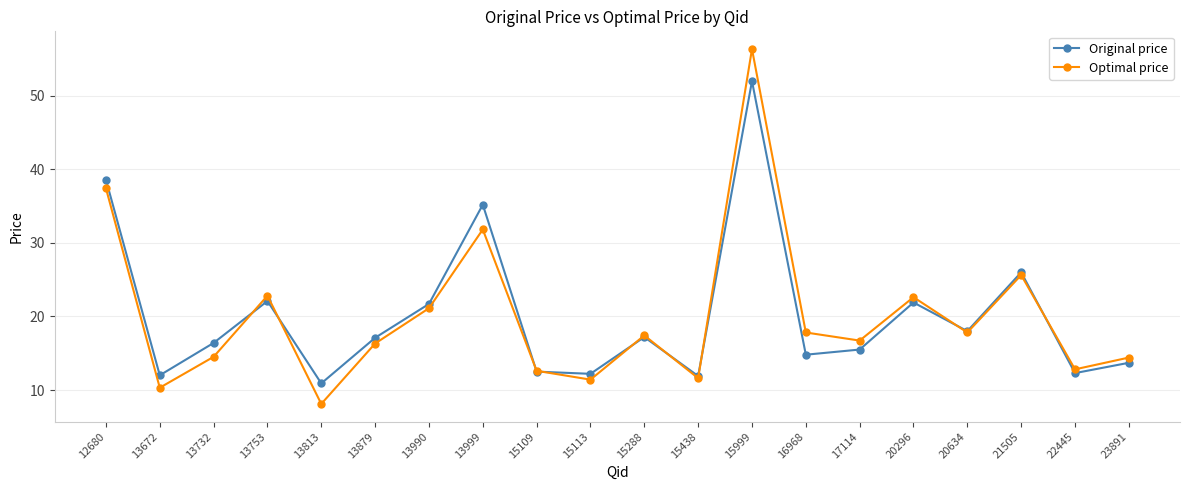

What is the smallest value displayed?

8.1